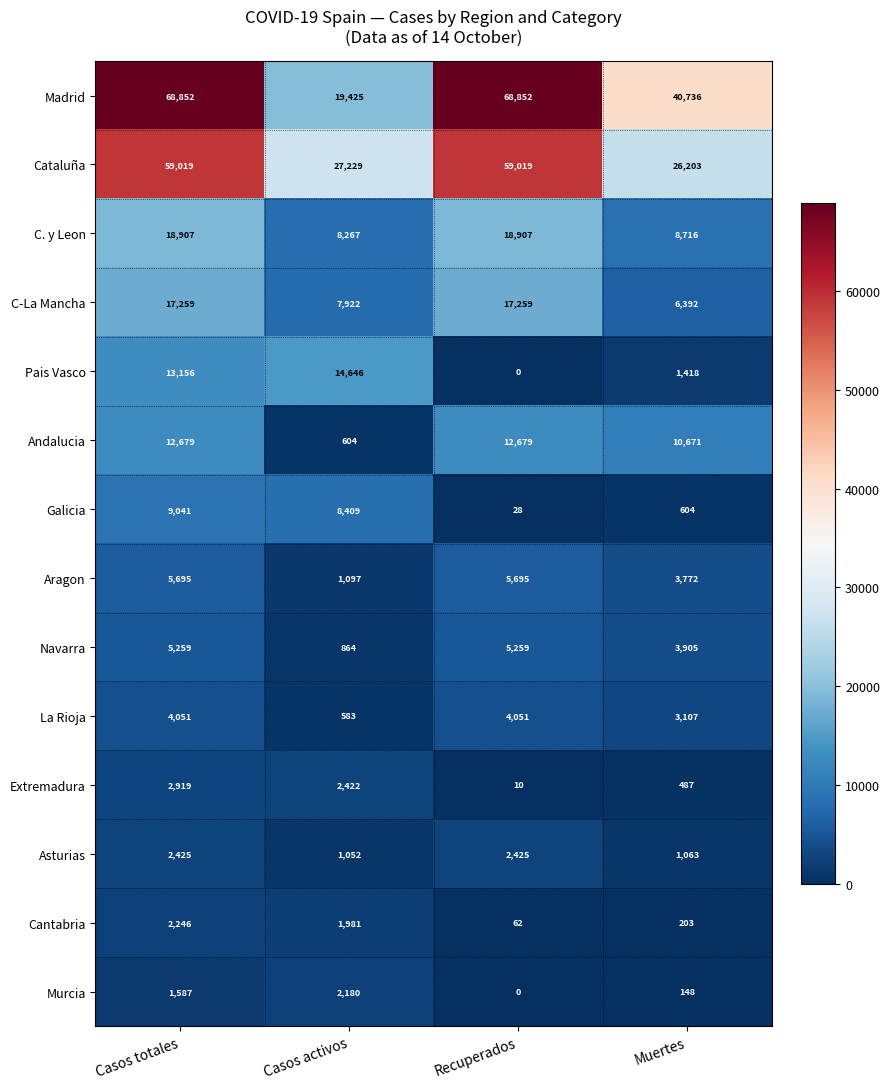

What is the difference between the Pais Vasco values at Muertes and Casos totales?

11738